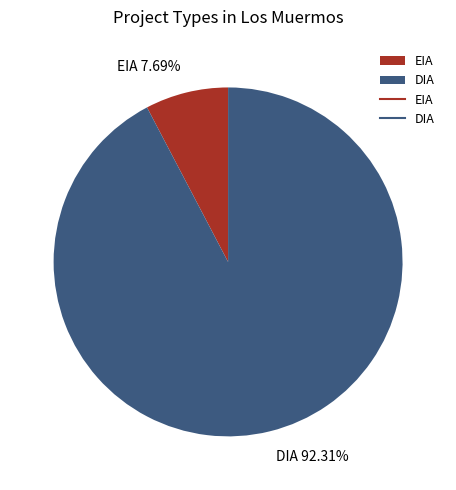

To the nearest percent, what is the average slice percentage?

50%